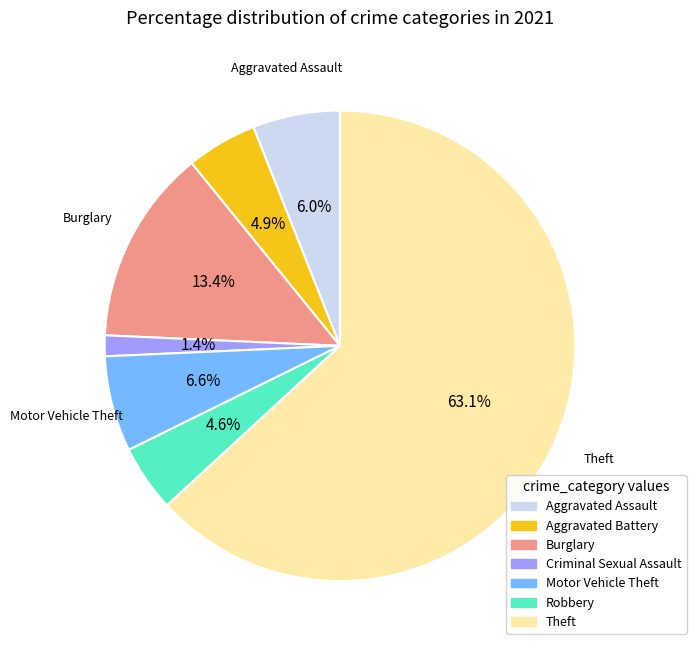

Is there a majority slice in this chart?

Yes